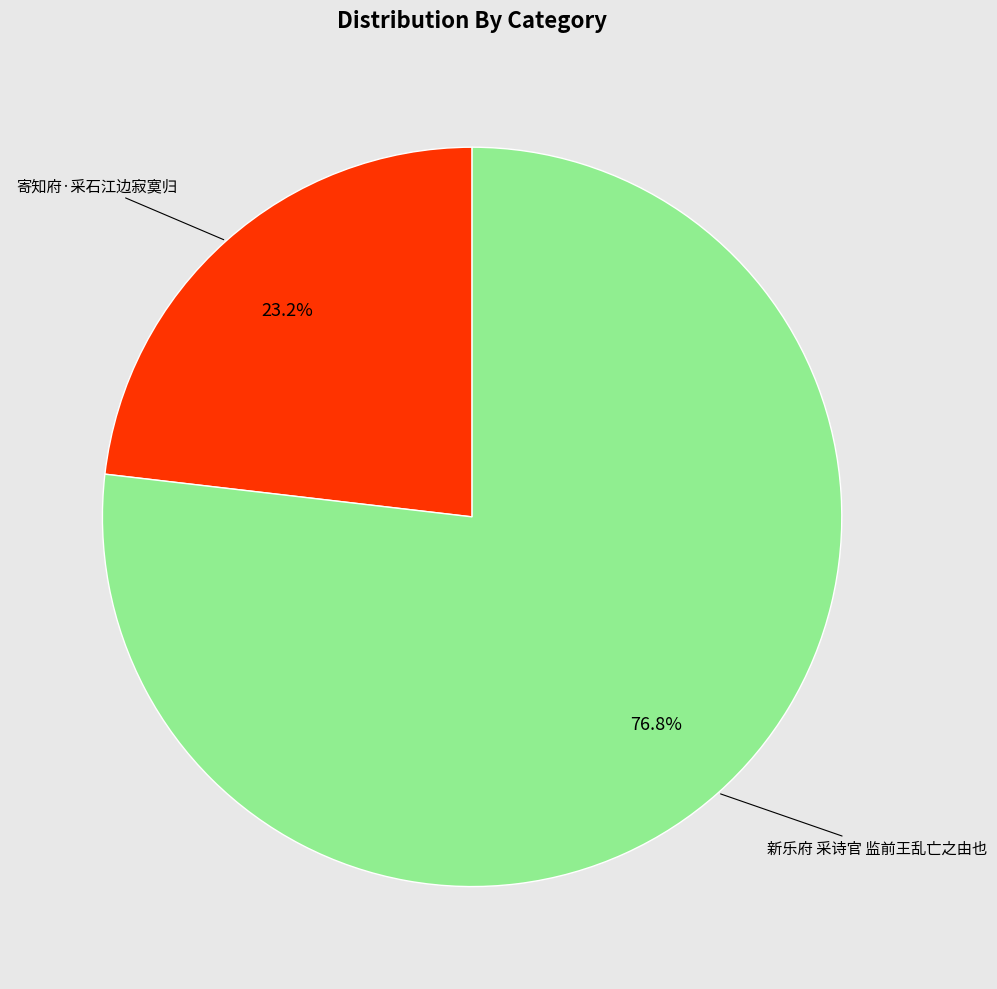

To the nearest percent, what portion does 新乐府 采诗官 监前王乱亡之由也 represent?

77%